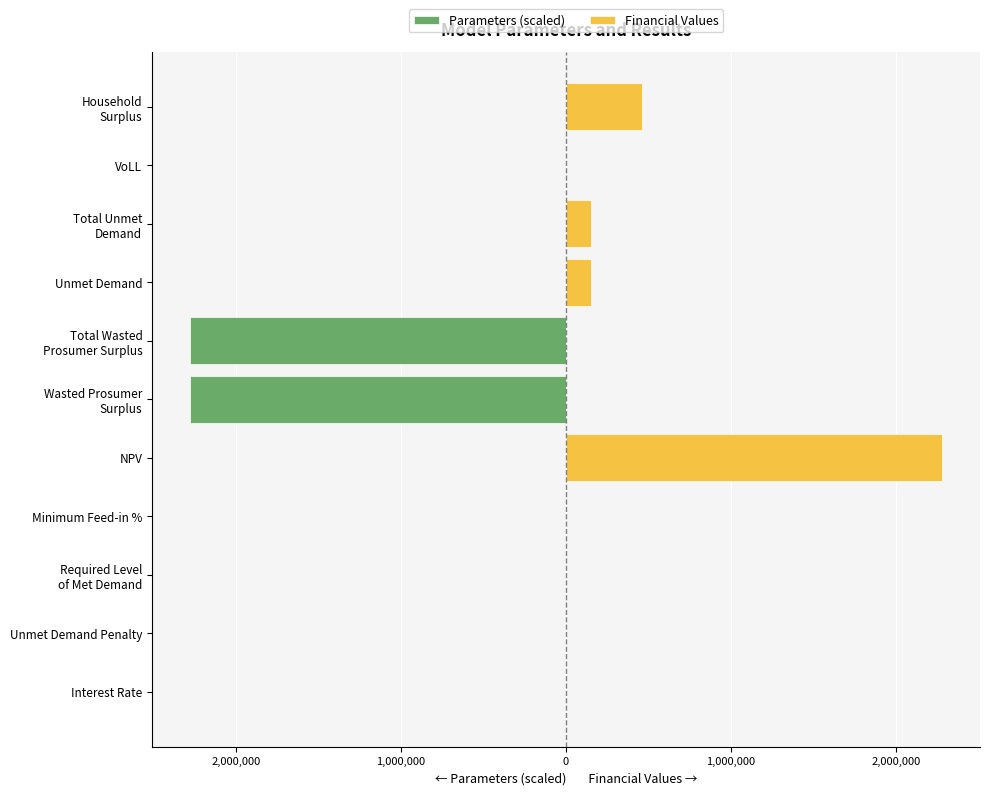

How many positive values does the Financial Values series have?

4